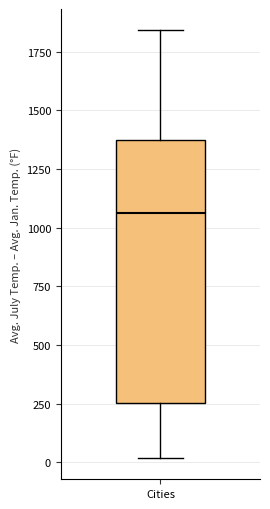

Read this box plot against the y-axis: the position of the median line, the range covered by the box, and the ends of both whiskers. The values are not printed on the chart, so give them approximately, as read against the axis.

median 1050, box 250 to 1350, whiskers 0 to 1850